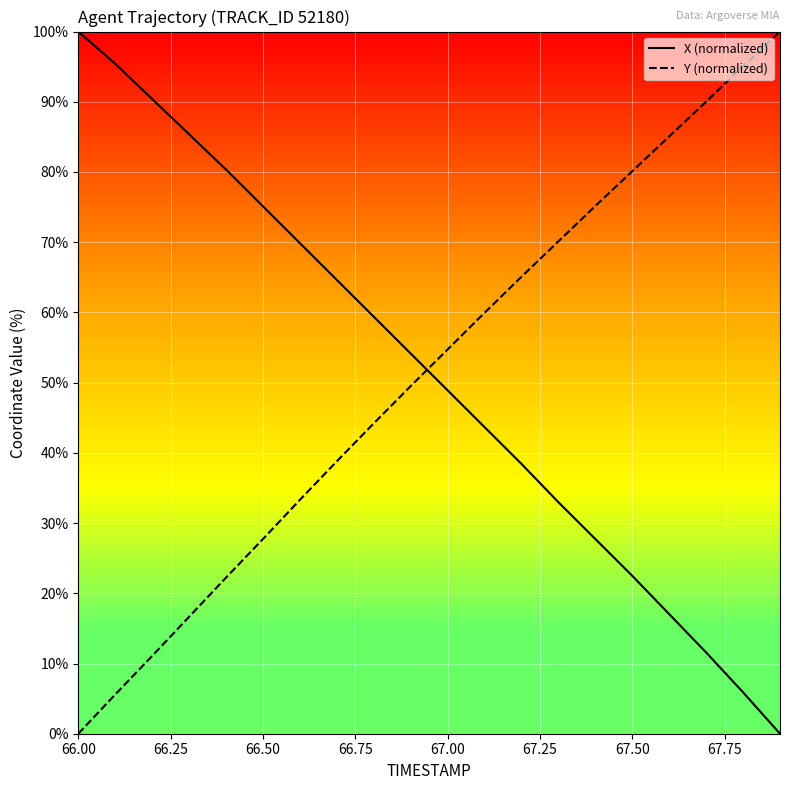

What is the highest value of the X (normalized) series?

100.0